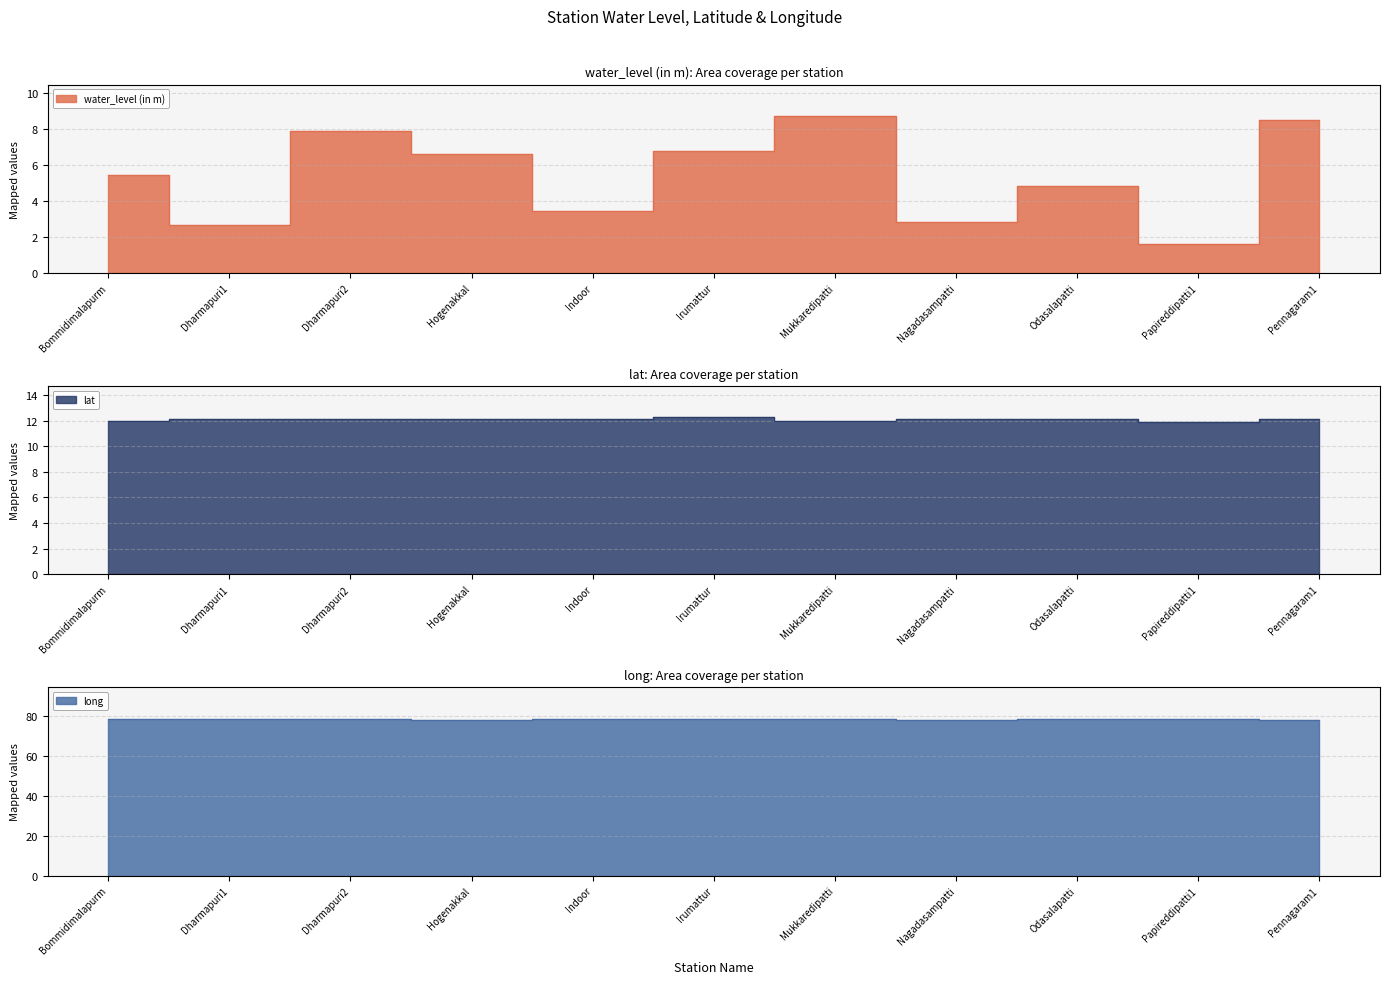

Rank the series by their maximum value, from highest to lowest.

long, lat, water_level (in m)